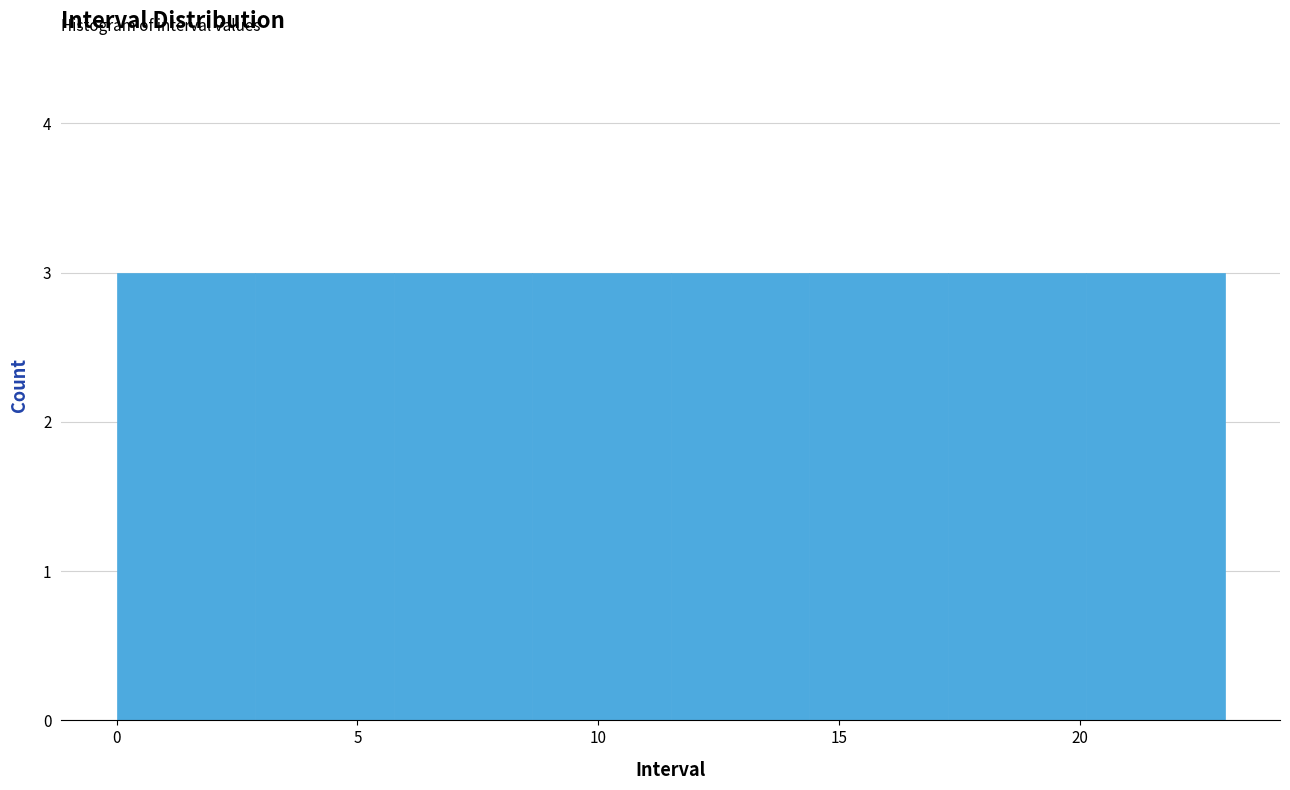

How tall is the bar that spans 17.5 to 20.0 on the x-axis? Neither the bar edges nor the heights are printed on the chart, so give them approximately, as read against the axes.

3